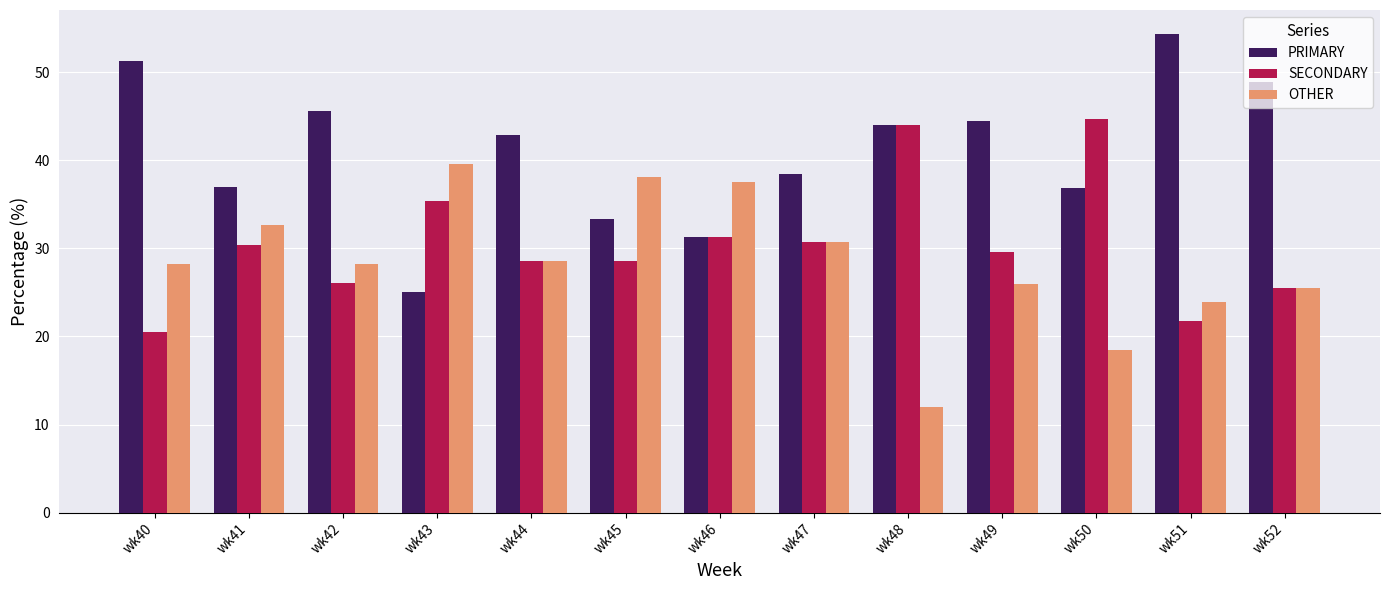

What is the value of the SECONDARY bar at the 1st from the left?

20.5